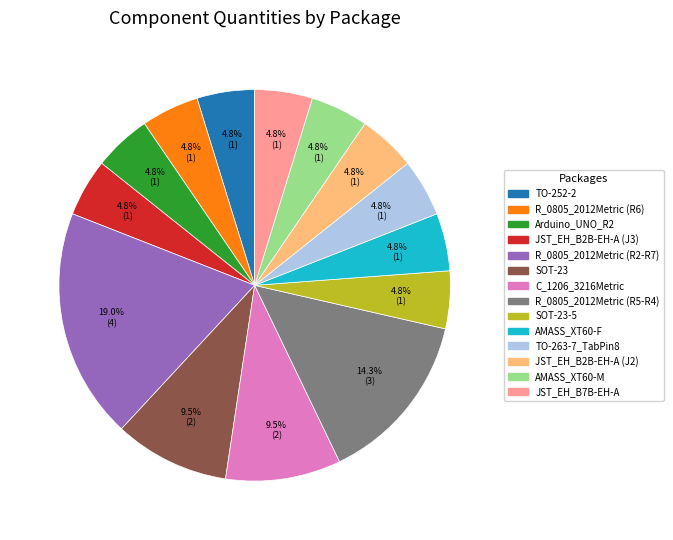

Is there any slice that represents more than half of the pie?

No